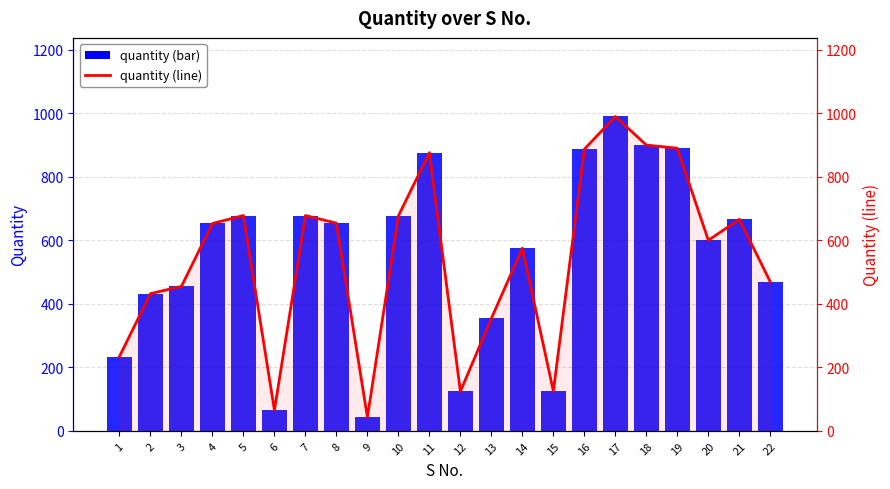

Which has a higher value, 11 or 21?

11